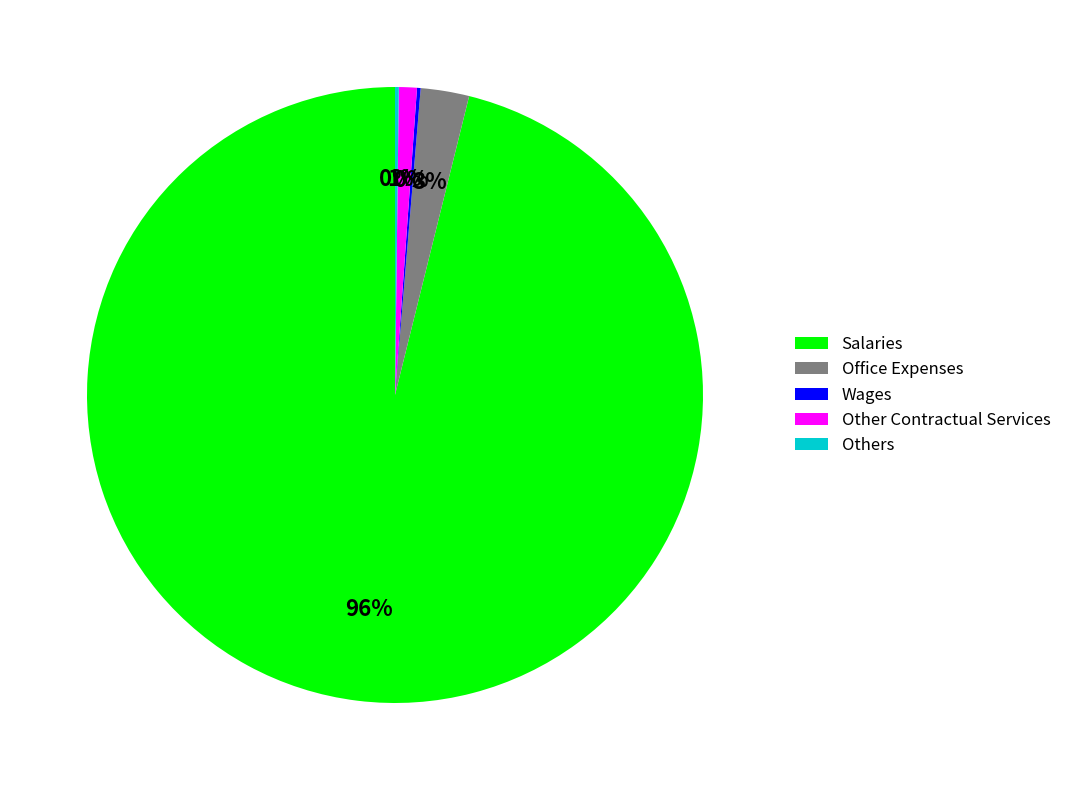

Combined, do Office Expenses and Salaries account for over 50%?

Yes